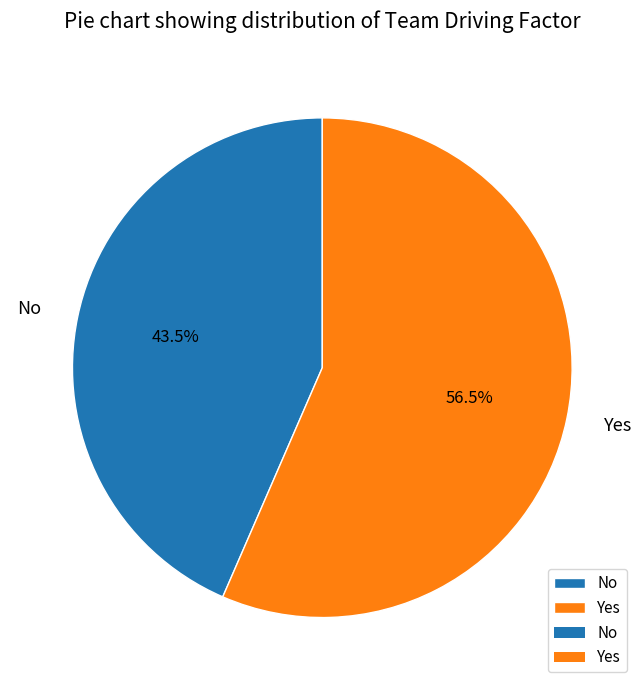

To the nearest percent, what is the combined percentage of Yes and No?

100%